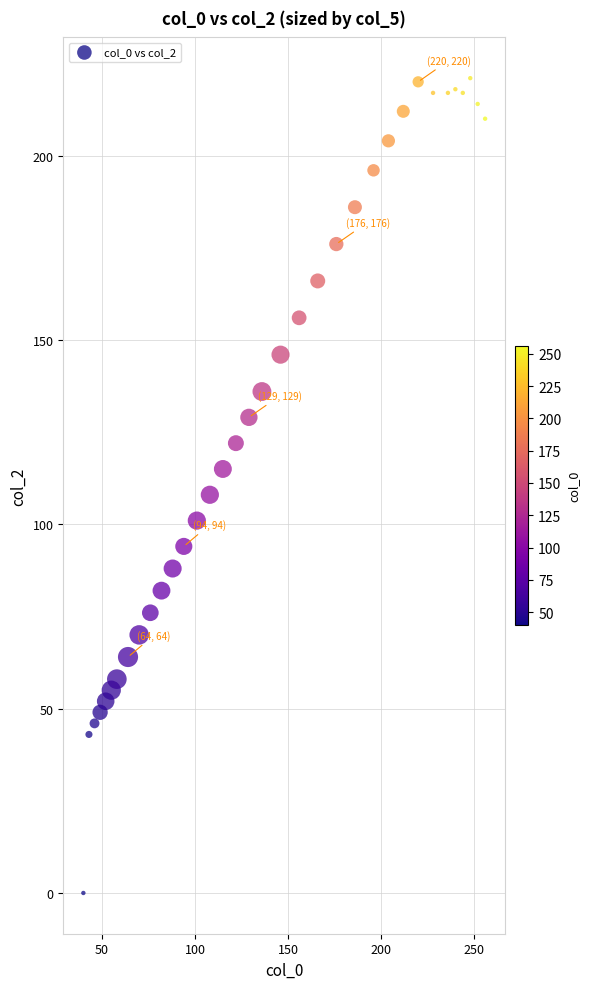

What is the range of X values (max minus min)?

216